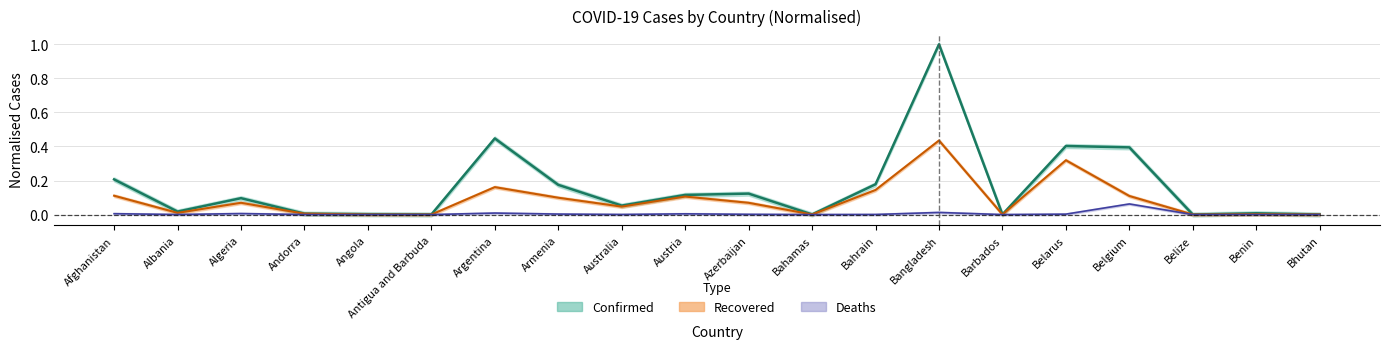

What is the greatest value displayed?

1.0